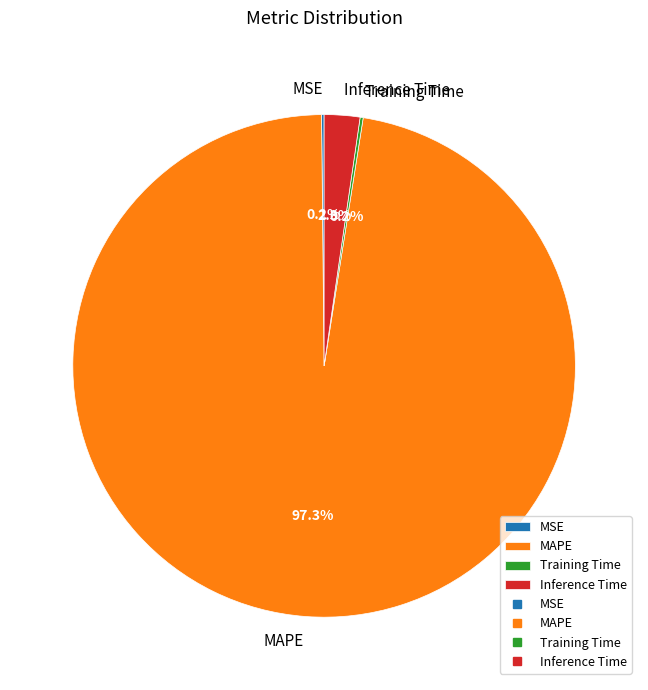

To the nearest percent, what is the difference between the largest and smallest slice percentages?

97%